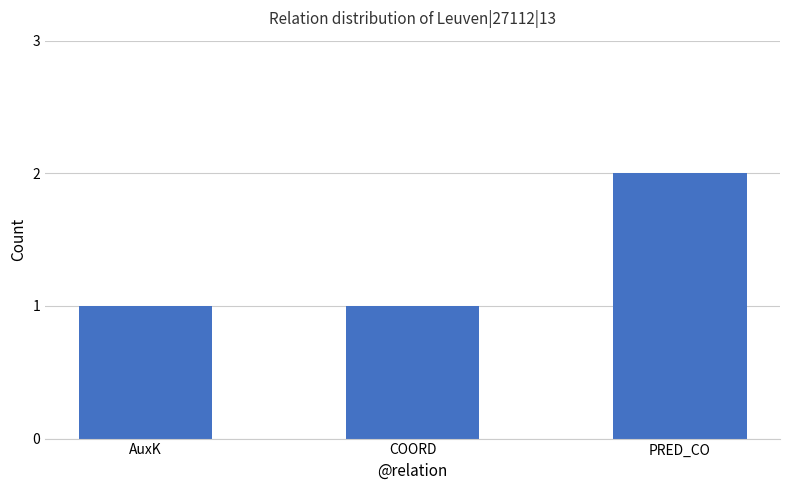

What is the sum of all values?

4